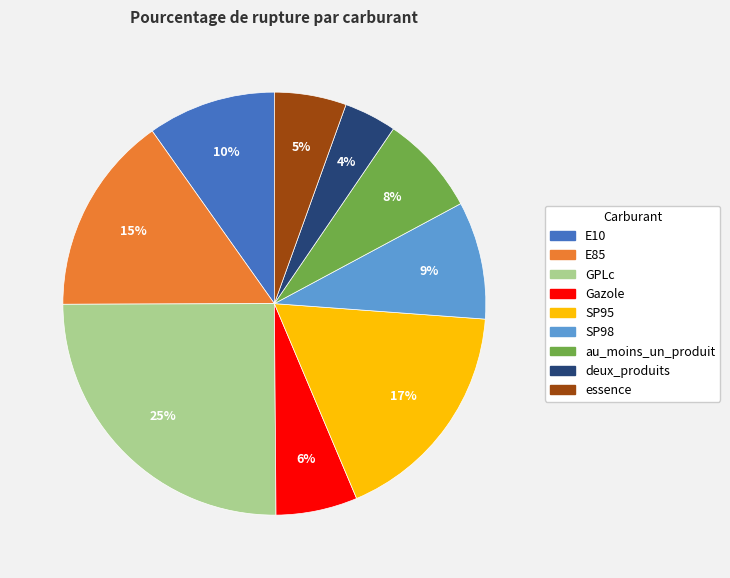

Which has a higher value, deux_produits or GPLc?

GPLc